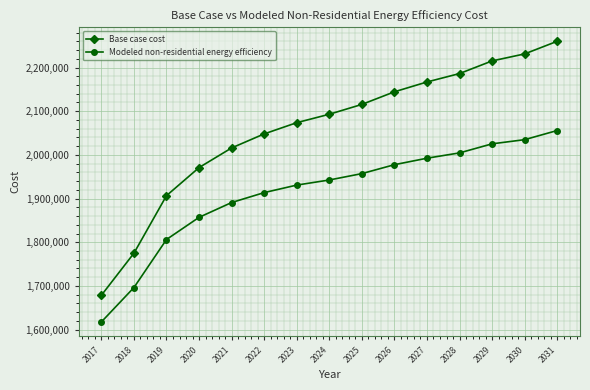

Which series has the largest range (max minus min)?

Base case cost